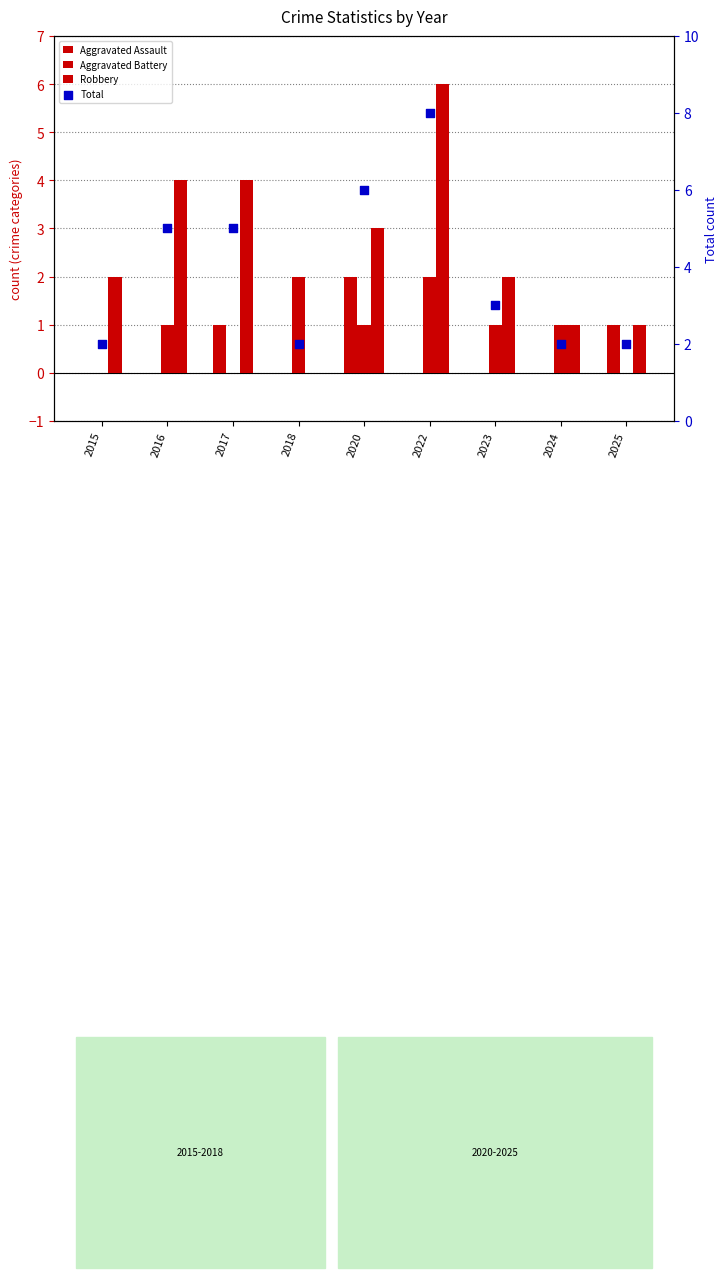

What are all the series names shown in the legend?

Aggravated Assault, Aggravated Battery, Robbery, Total